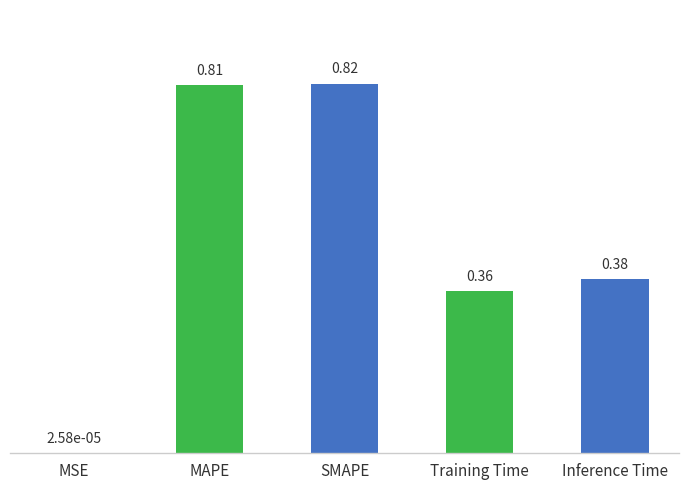

At which label is the value closest to 0?

MSE